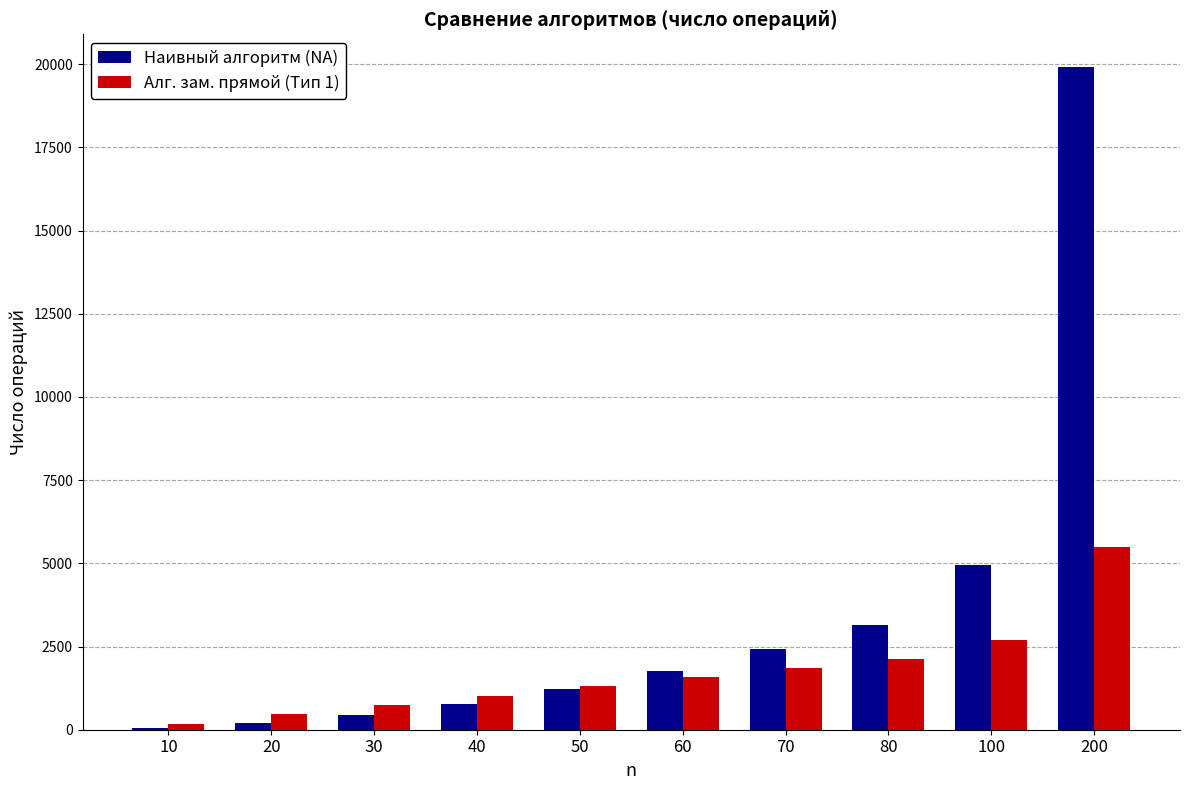

Which series has the widest spread of values?

Наивный алгоритм (NA)